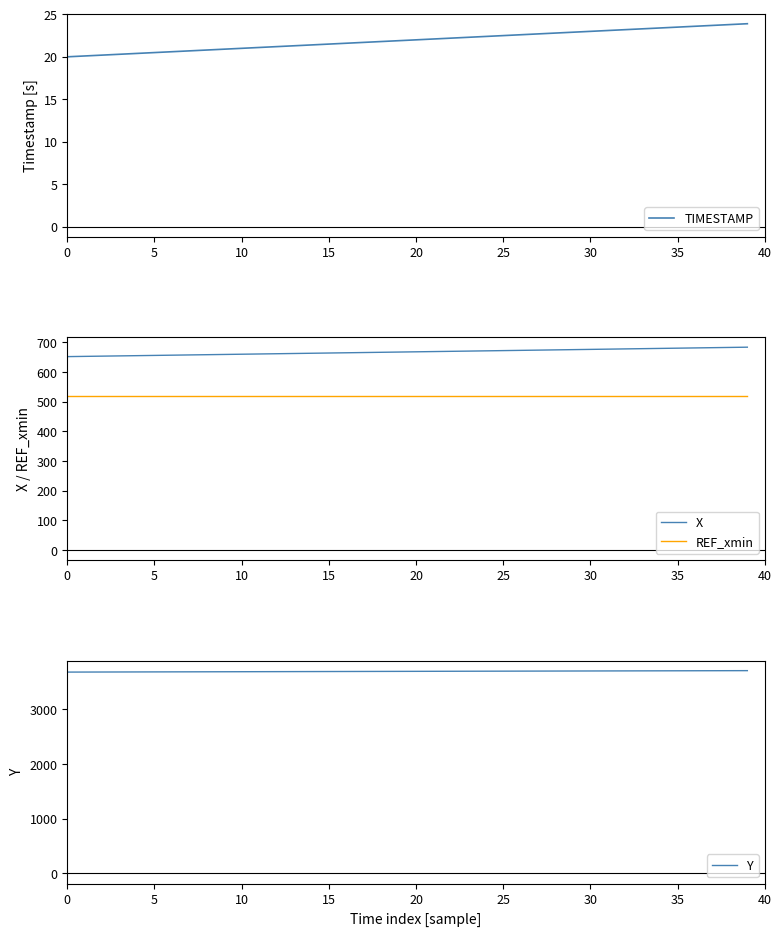

Which series has the largest range (max minus min)?

X